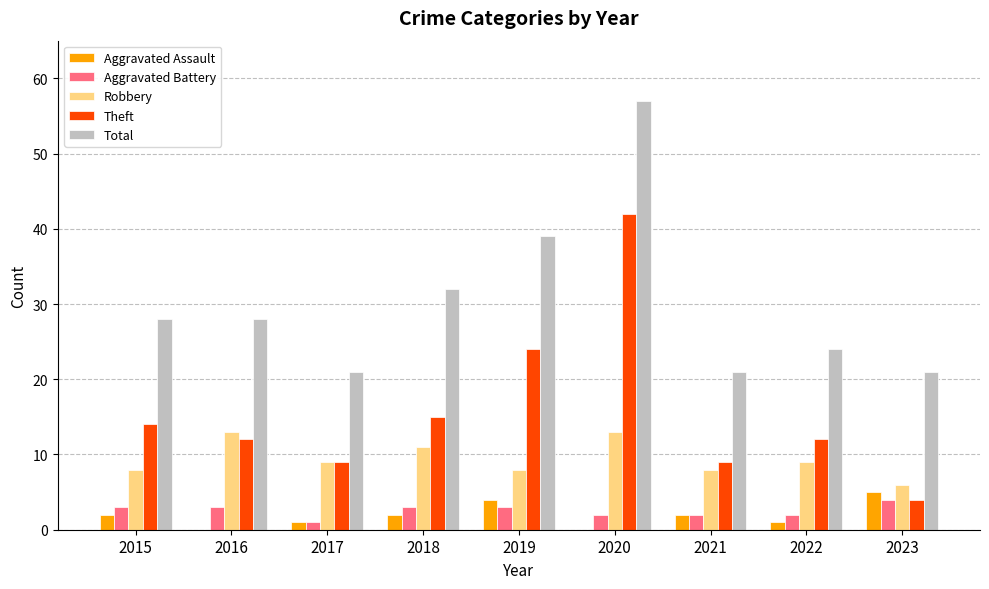

Which series has the largest total across all categories?

Total